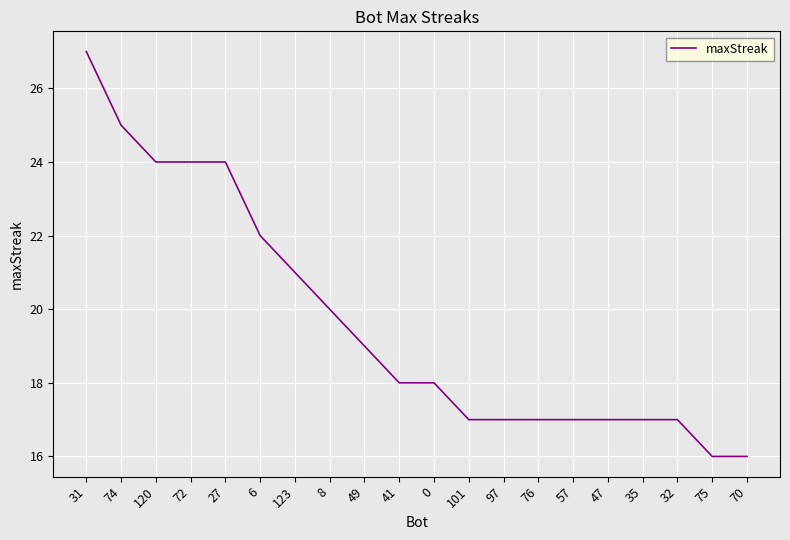

What is the difference between the values at 120 and 97?

7